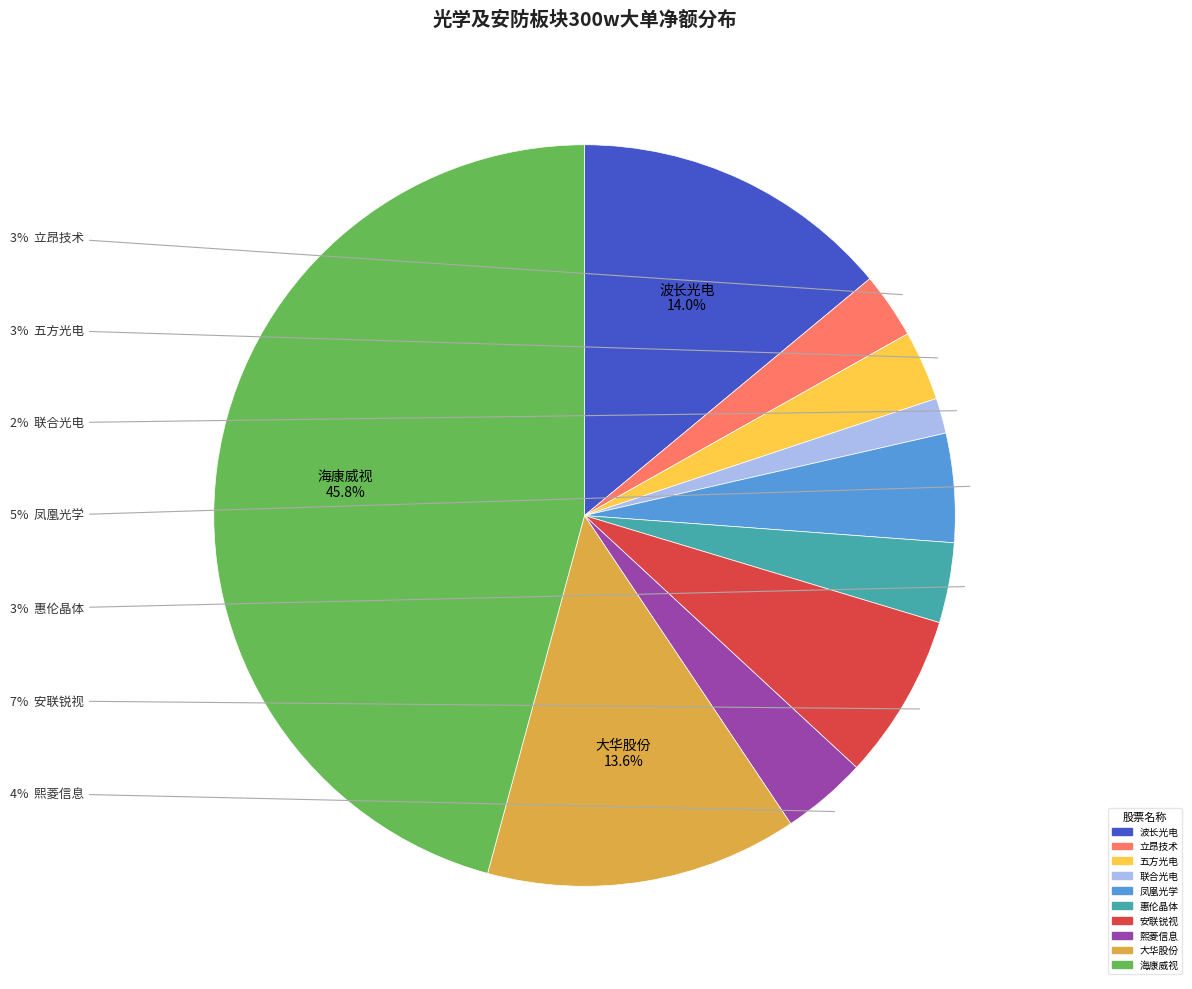

Is there any slice that represents more than half of the pie?

No